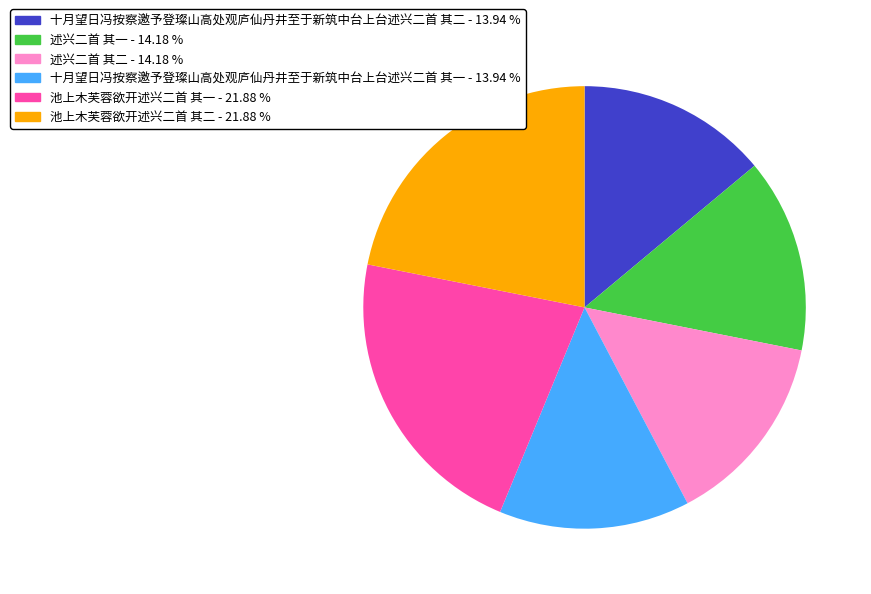

True or false: 十月望日冯按察邀予登璨山高处观庐仙丹井至于新筑中台上台述兴二首 其一 accounts for 14% of the total.

True